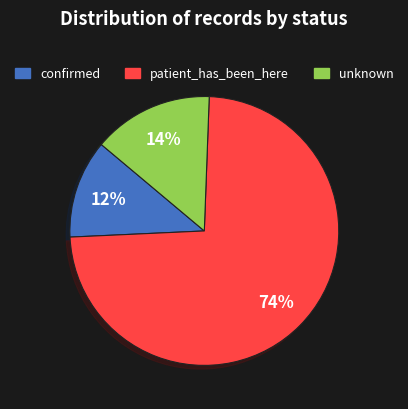

Count the number of slices in the pie.

3